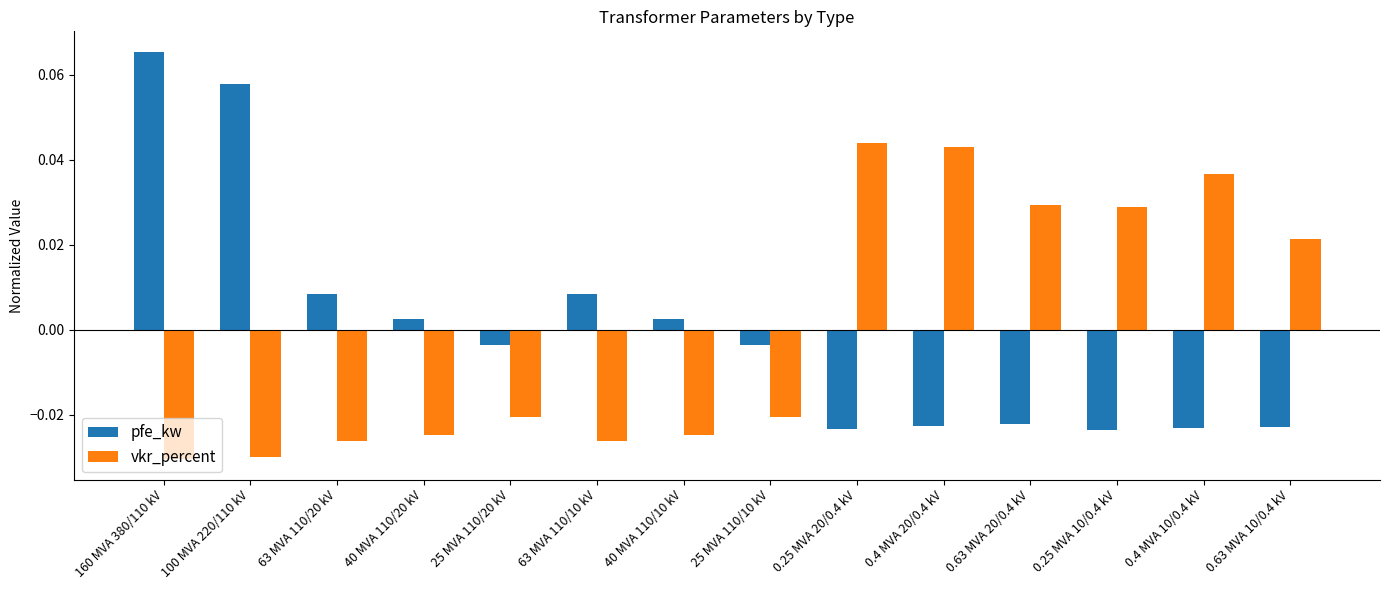

How many groups of bars are there?

14